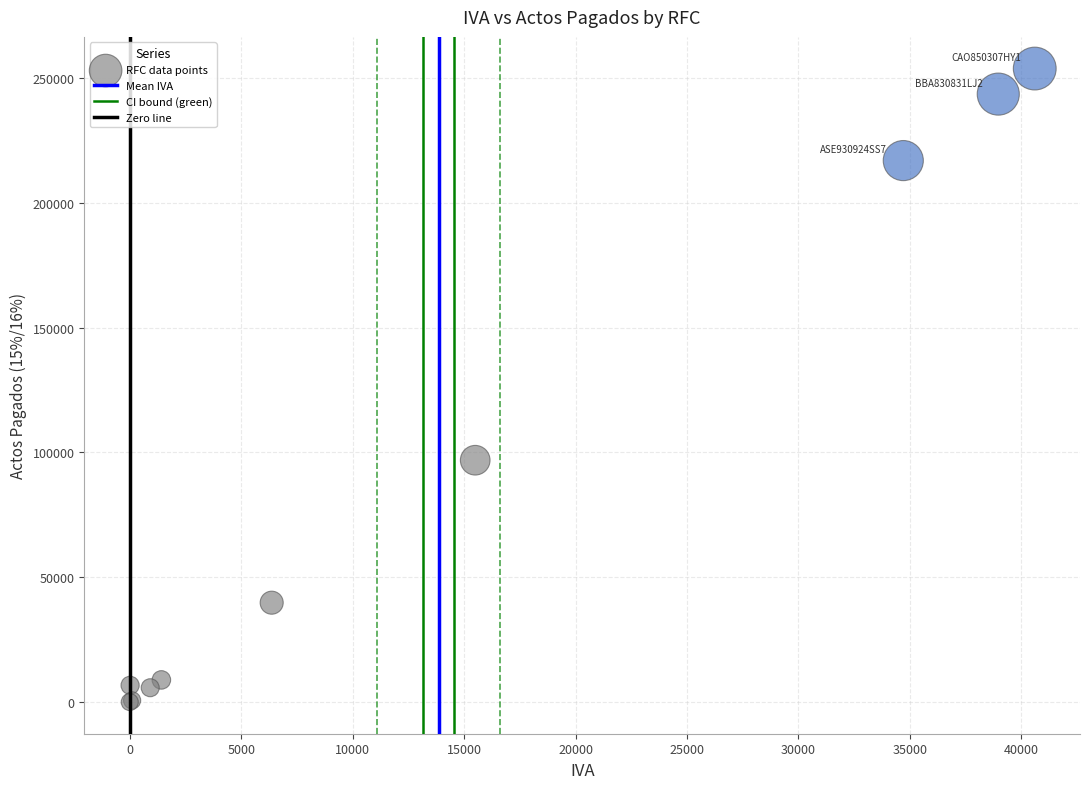

What Y value in the scatter plot is closest to 126846?

96819